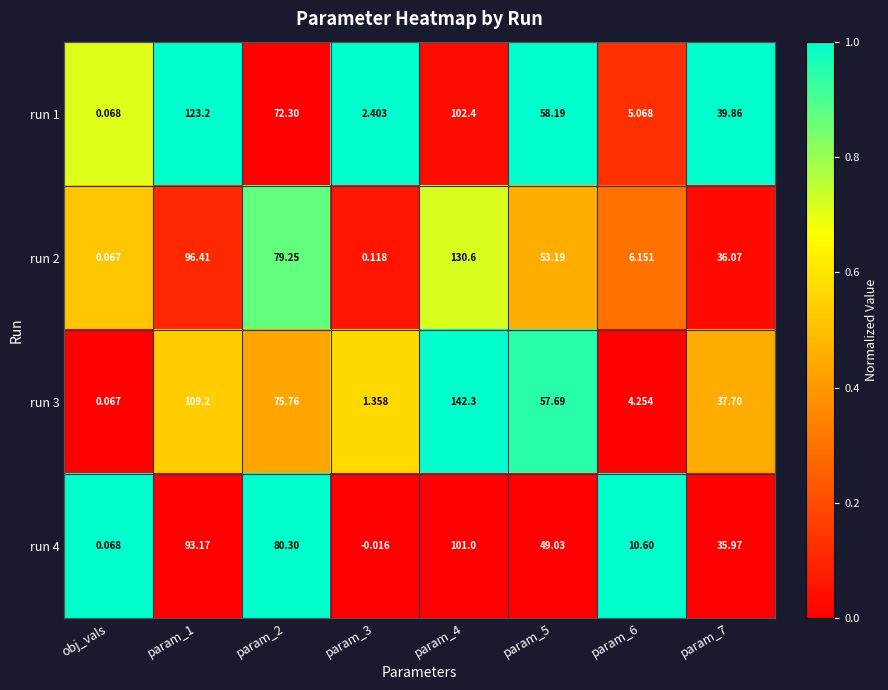

Which series changed the most between obj_vals and param_2?

run 4